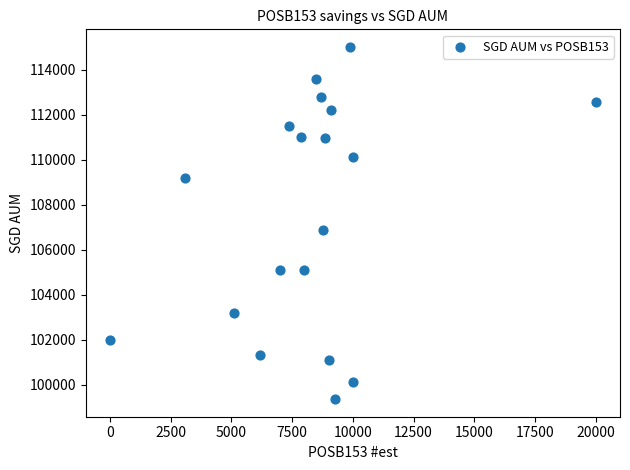

What is the range of Y values (max minus min)?

15646.0